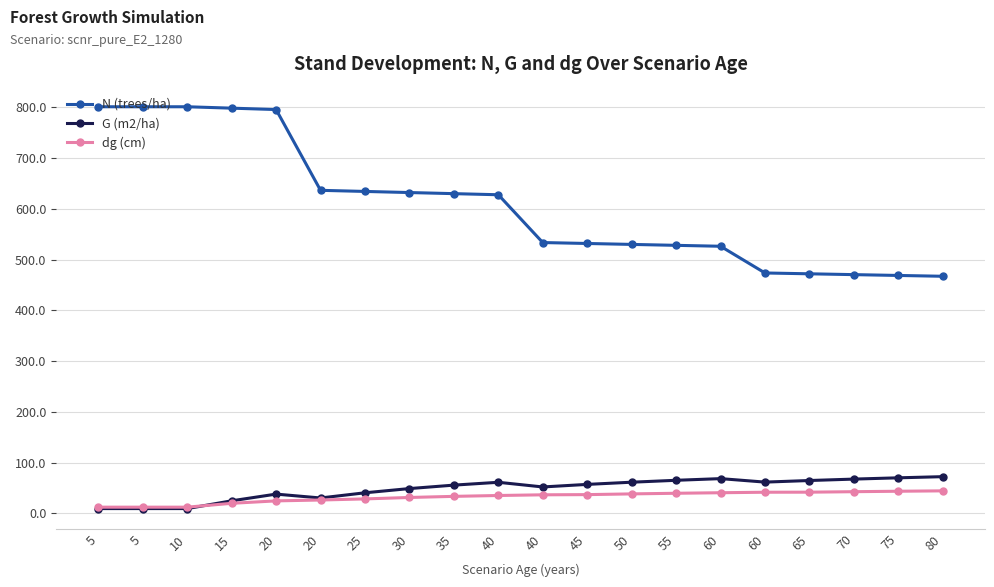

What are all the series names shown in the legend?

N (trees/ha), G (m2/ha), dg (cm)